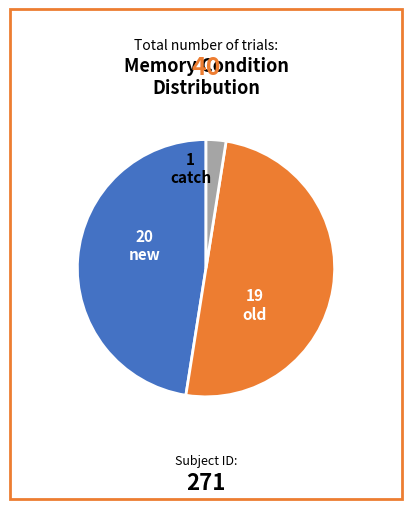

How many slices are in this pie chart?

3